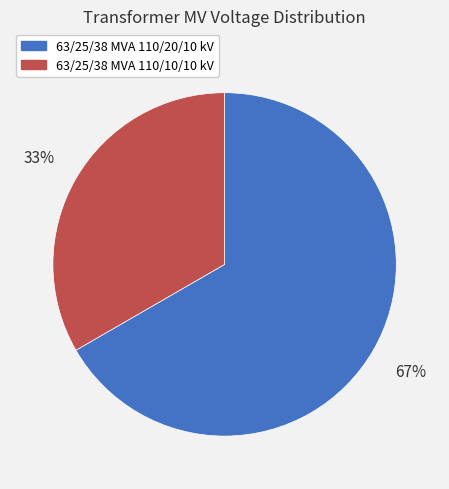

The 63/25/38 MVA 110/20/10 kV slice represents 67% of the pie. True or false?

True